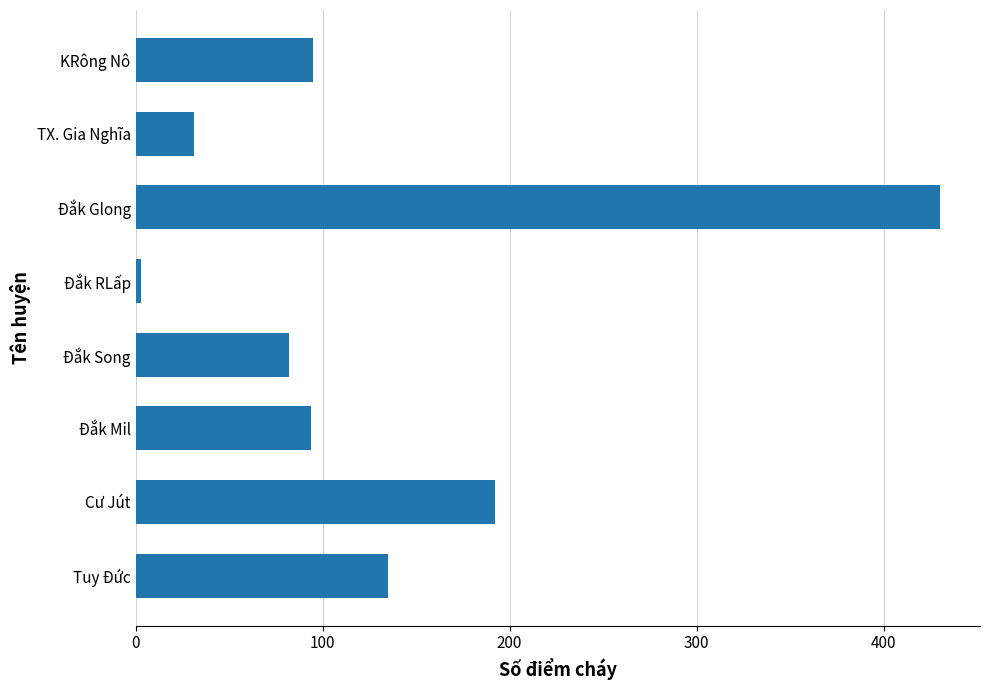

Does the chart contain stacked bars?

No